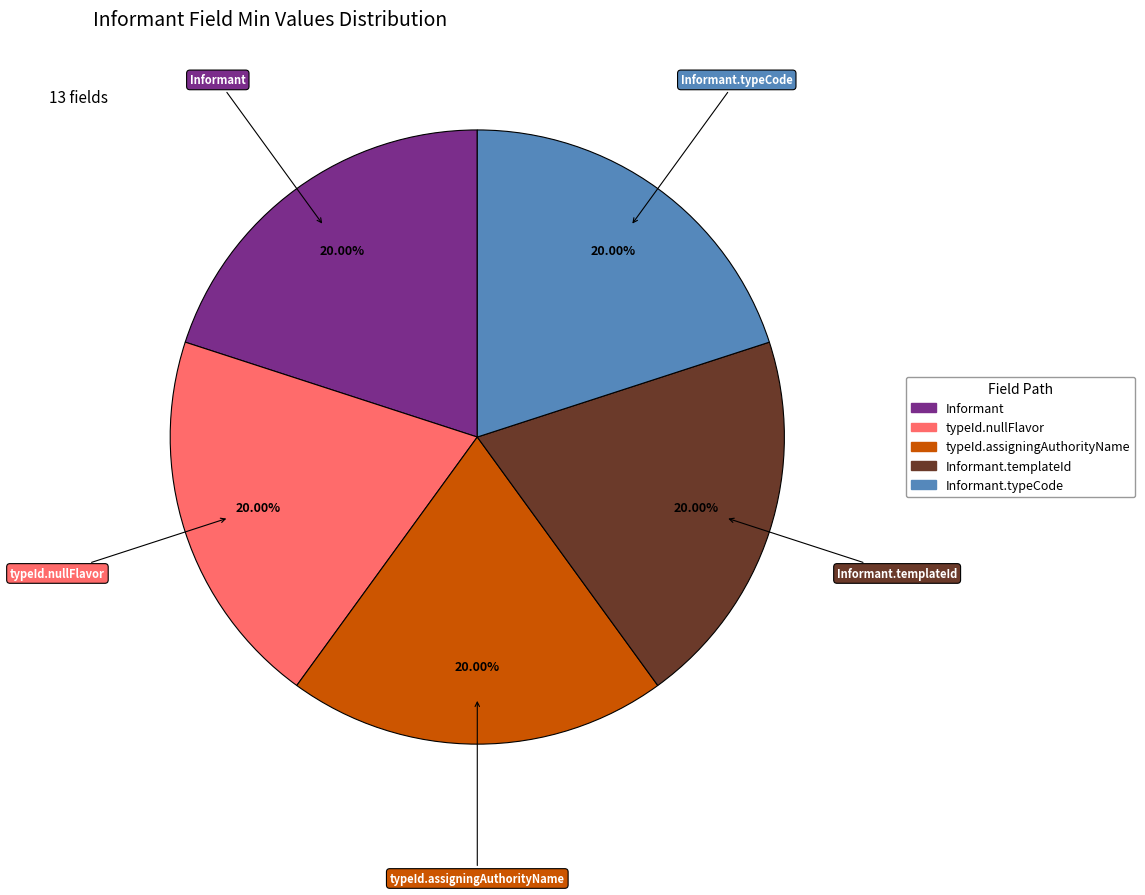

Is there a majority slice in this chart?

No